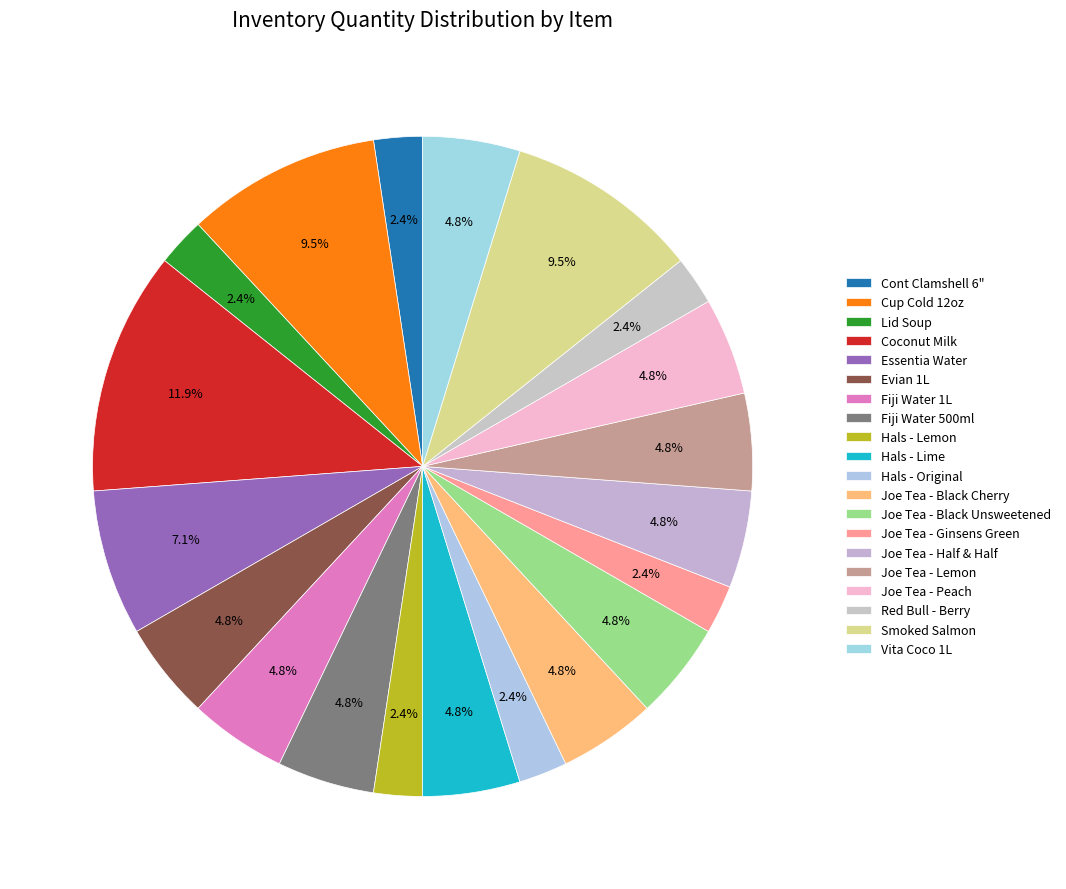

Count the number of slices in the pie.

20